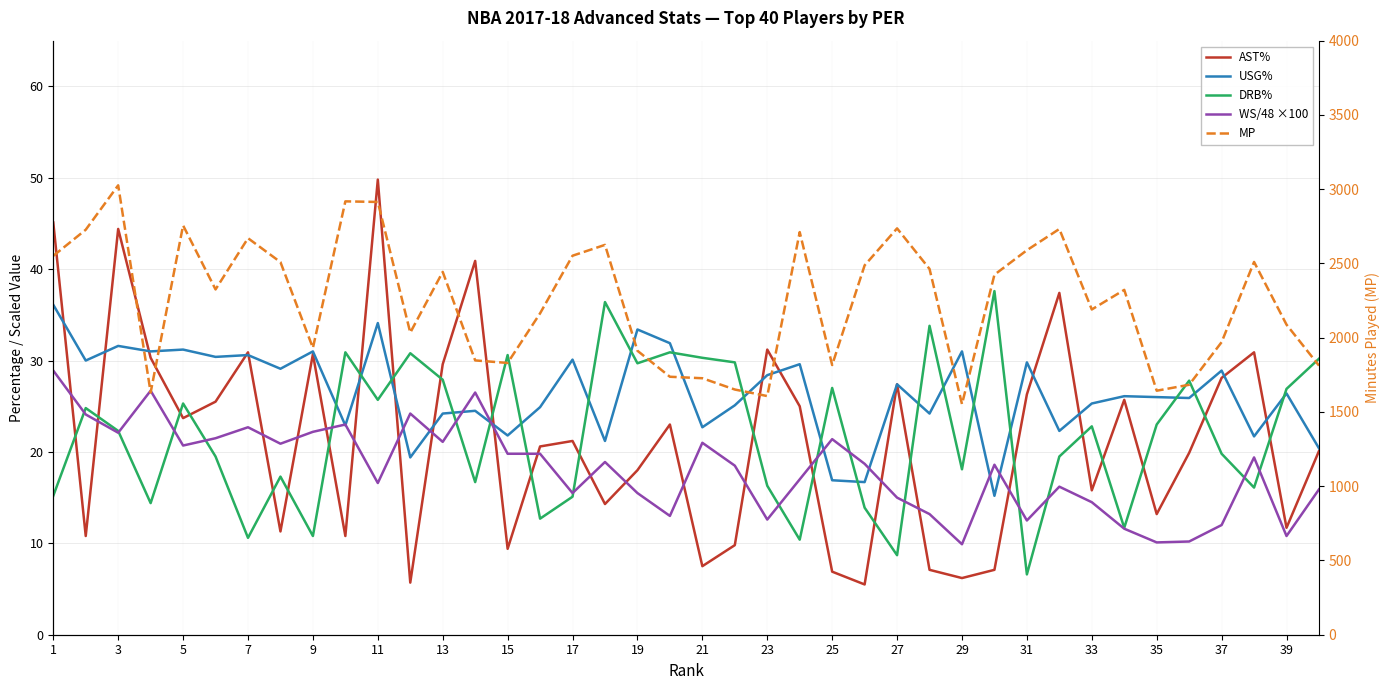

How many lines are shown in the chart?

5